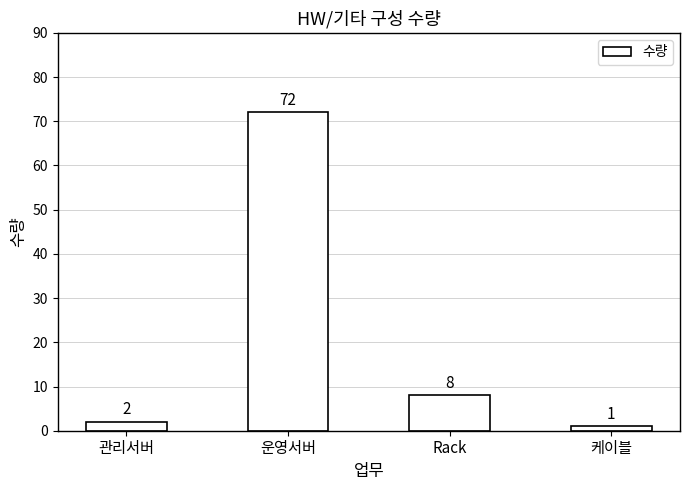

List the labels in order of value, largest first.

운영서버, Rack, 관리서버, 케이블